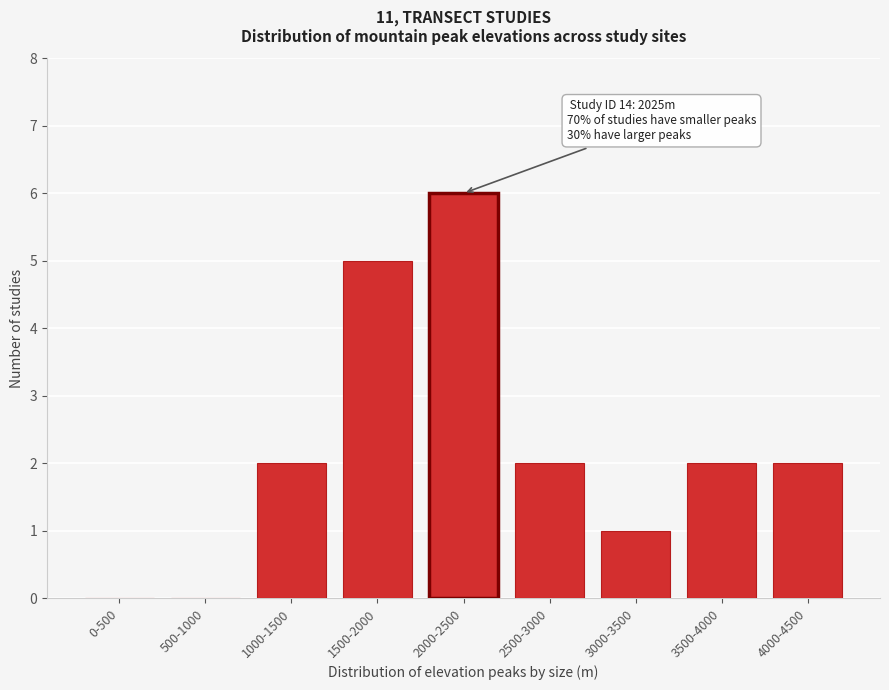

Reading left to right, transcribe all the data shown in this chart.

0-500=0	500-1000=0	1000-1500=2	1500-2000=5	2000-2500=6	2500-3000=2	3000-3500=1	3500-4000=2	4000-4500=2